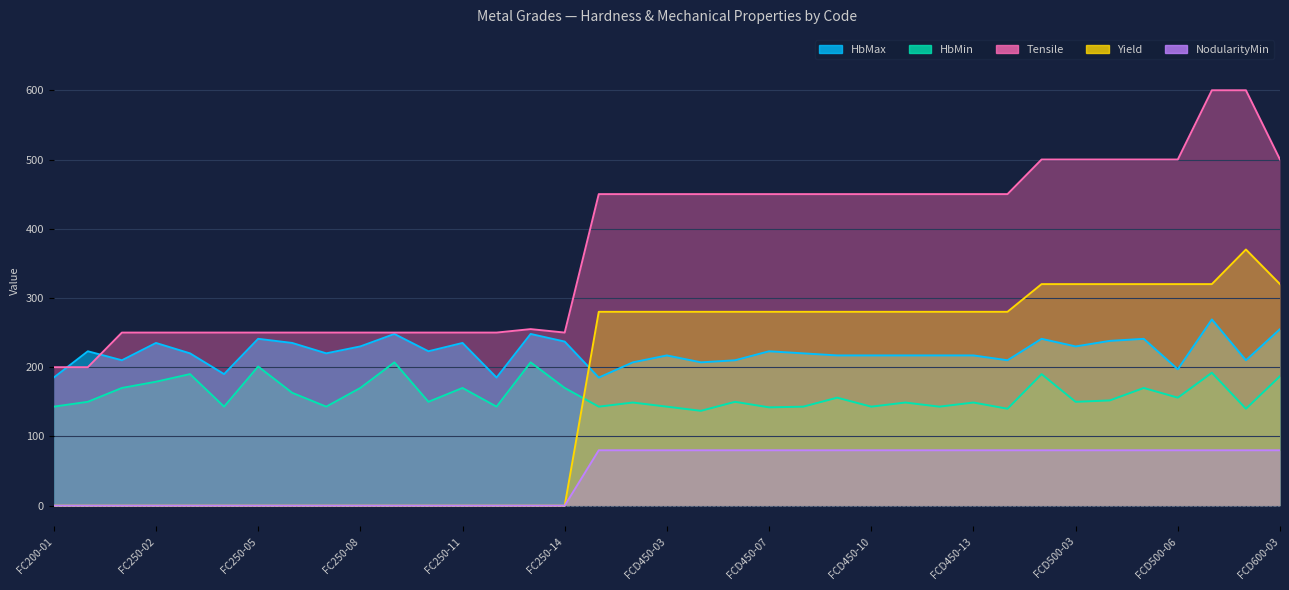

What is the label of the 13th point from the right?

FCD450-10